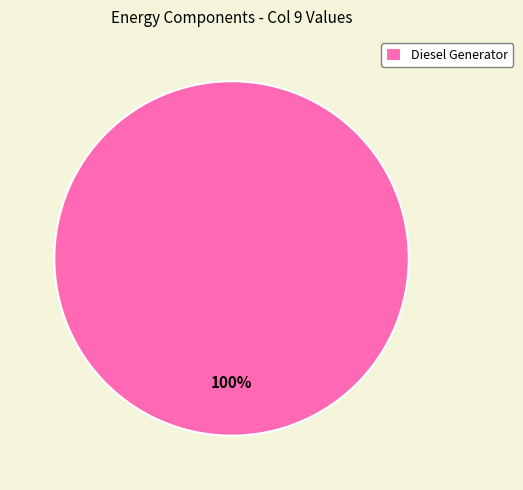

The Diesel Generator slice represents 100% of the pie. True or false?

True